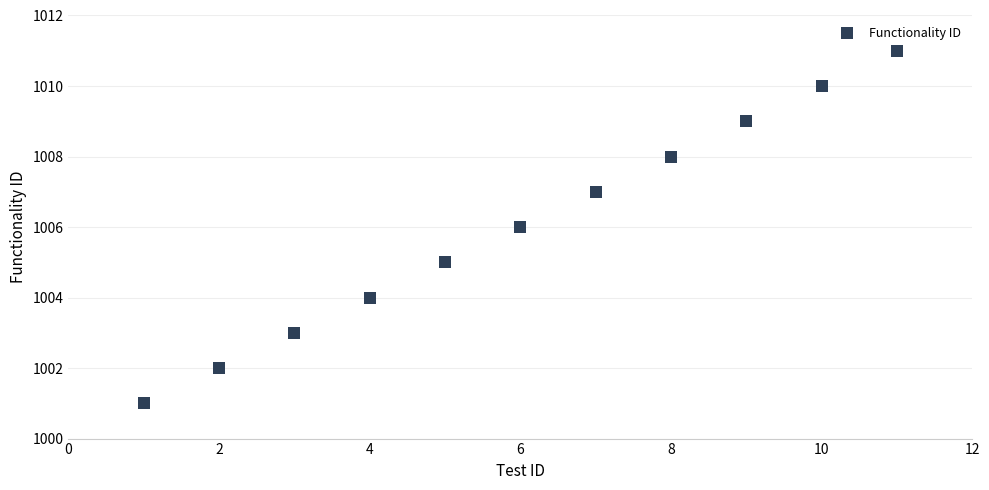

What is the average X value?

6